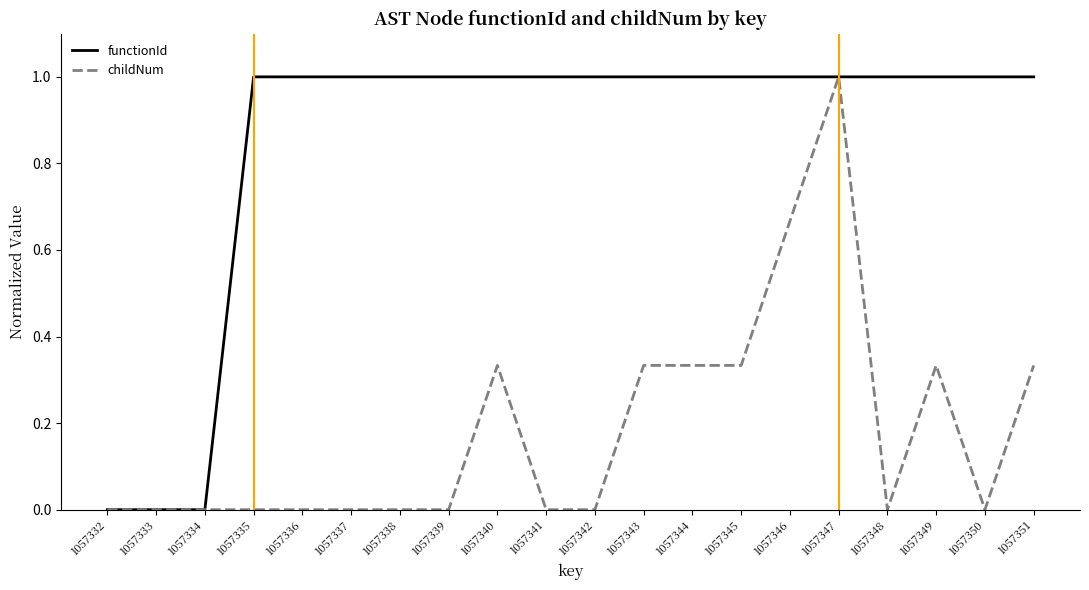

List the series in order of their peak value, lowest first.

functionId, childNum